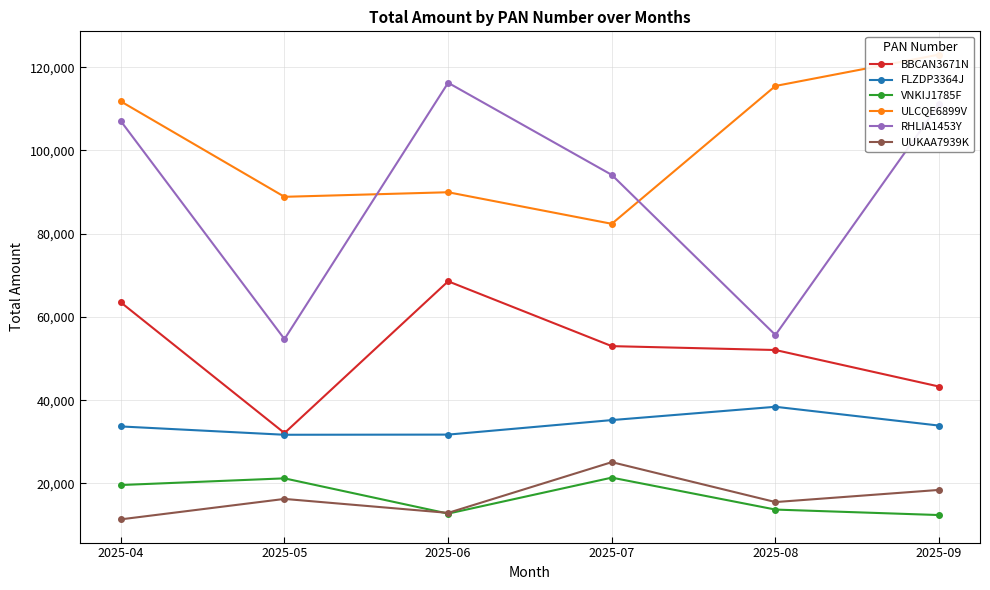

Which label corresponds to the smallest value in the chart?

2025-04